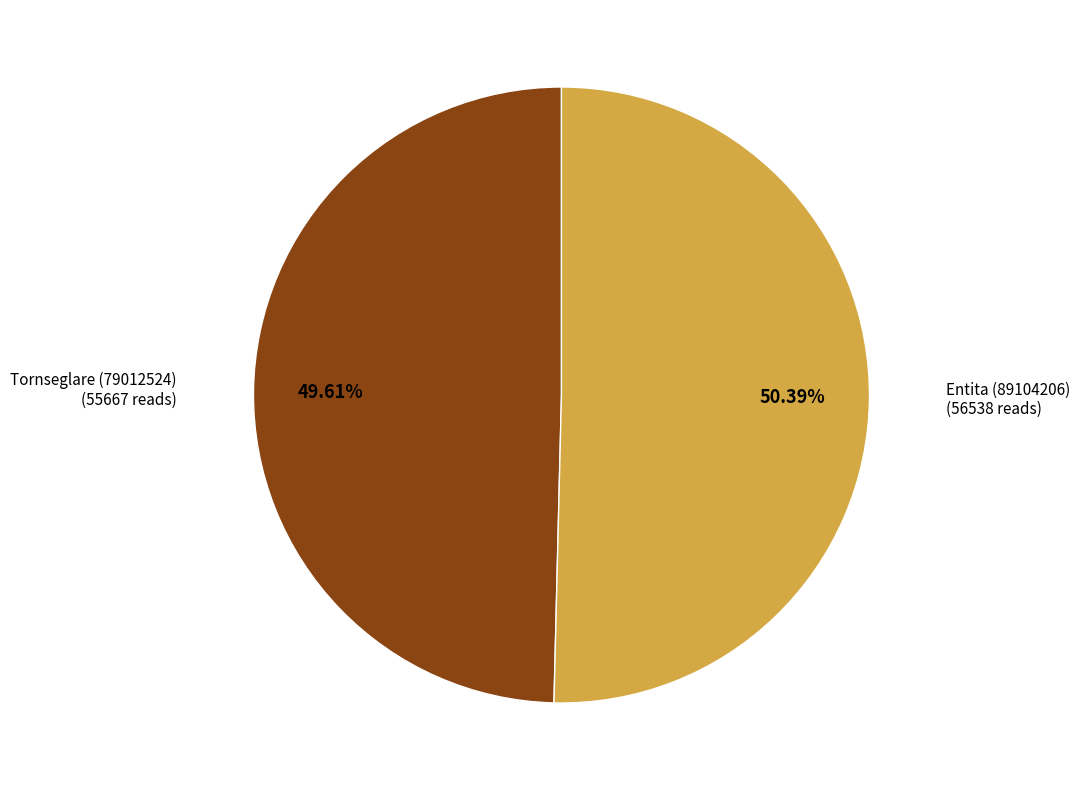

Approximately how many times larger is the value at Entita (89104206) (56538 reads) compared to Tornseglare (79012524) (55667 reads)?

1.0